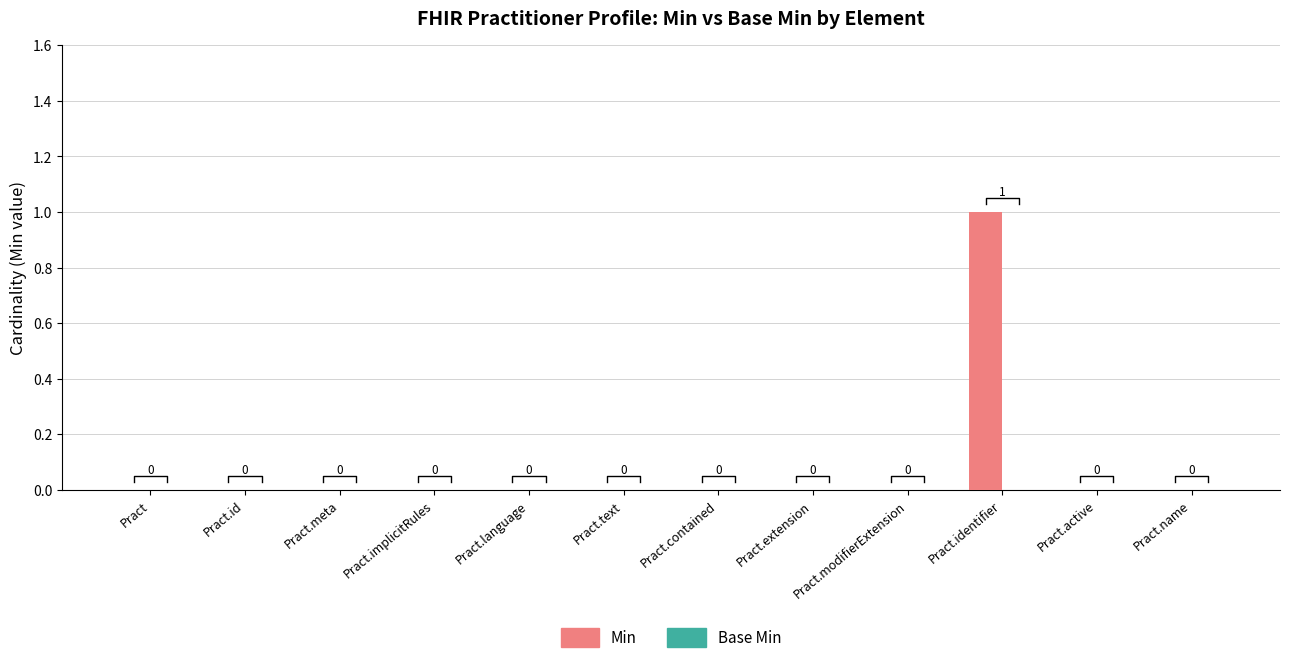

Does the chart contain stacked bars?

No